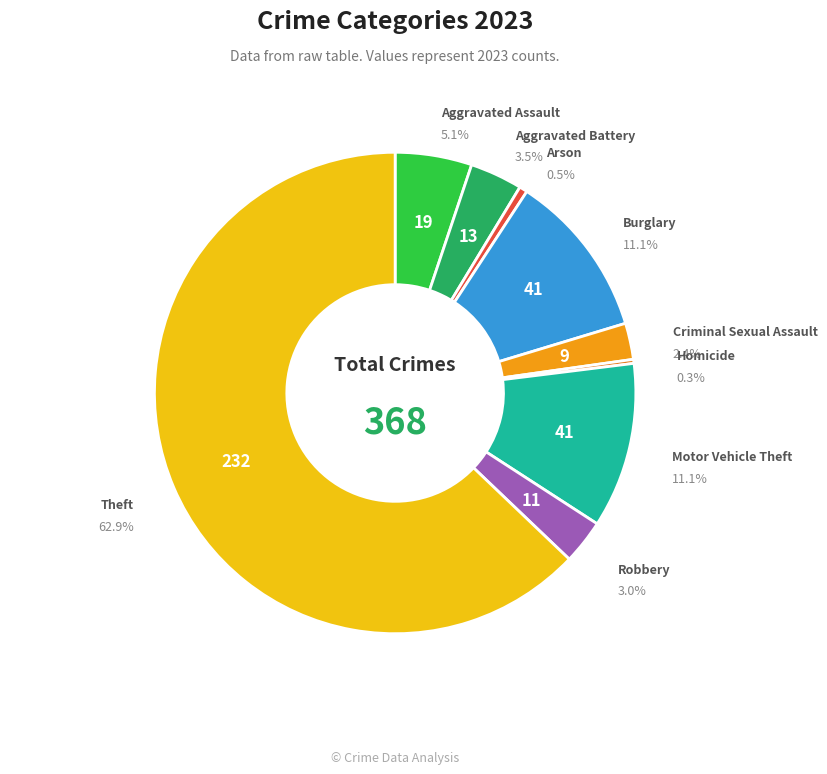

Is it true that Criminal Sexual Assault is 2% of the pie?

True